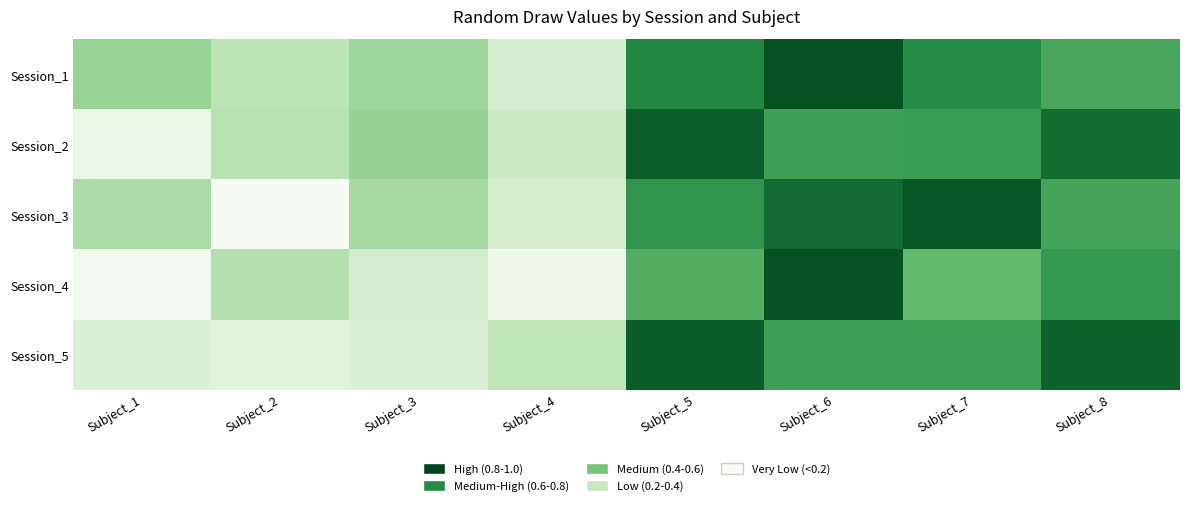

What is the spread (max minus min) of values at Subject_8?

0.3